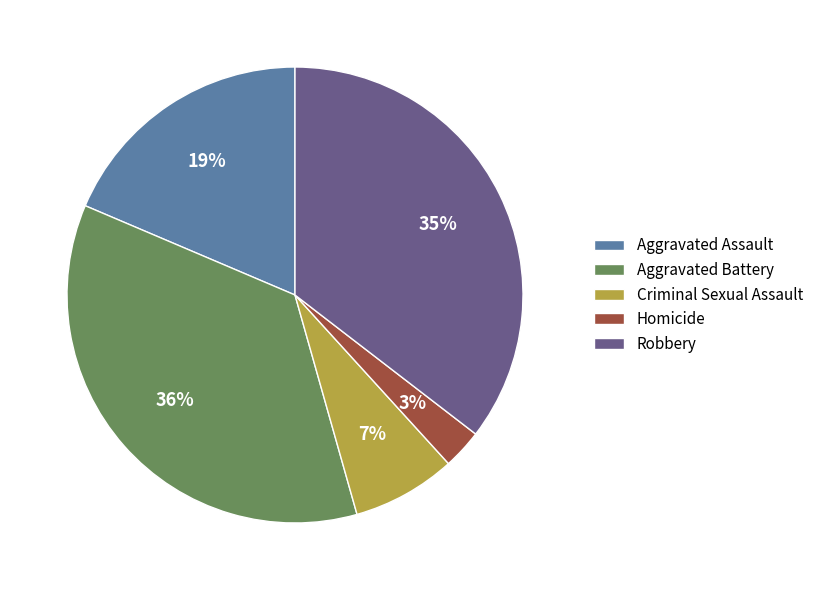

Is Homicide the majority of the pie?

No